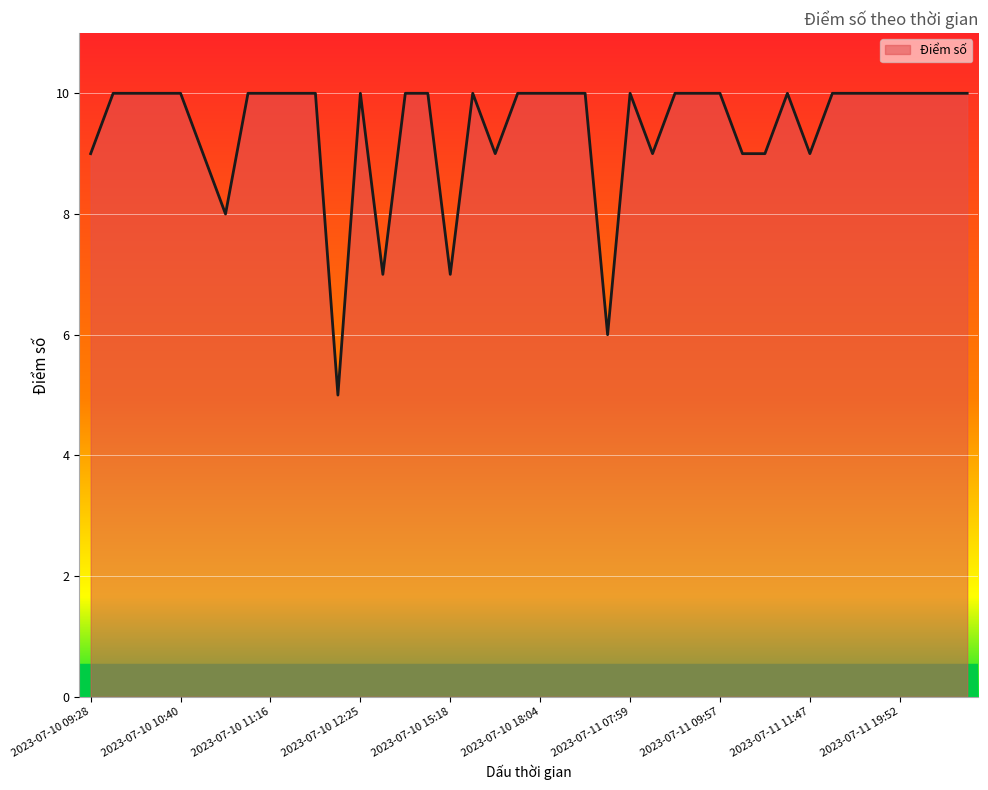

What is the difference between the maximum and minimum values?

5